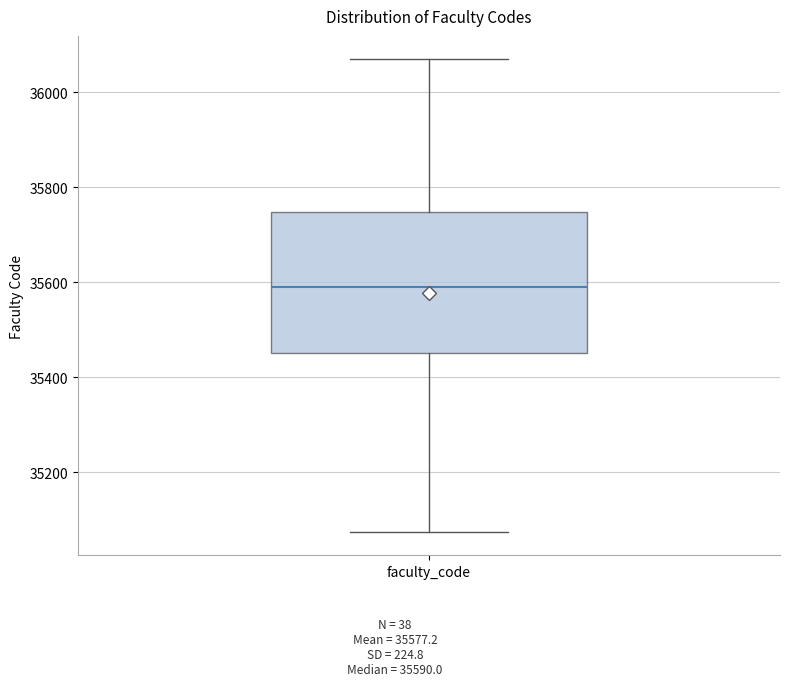

Read this box plot against the y-axis: the position of the median line, the range covered by the box, and the ends of both whiskers. The values are not printed on the chart, so give them approximately, as read against the axis.

median 35600, box 35460 to 35740, whiskers 35080 to 36060